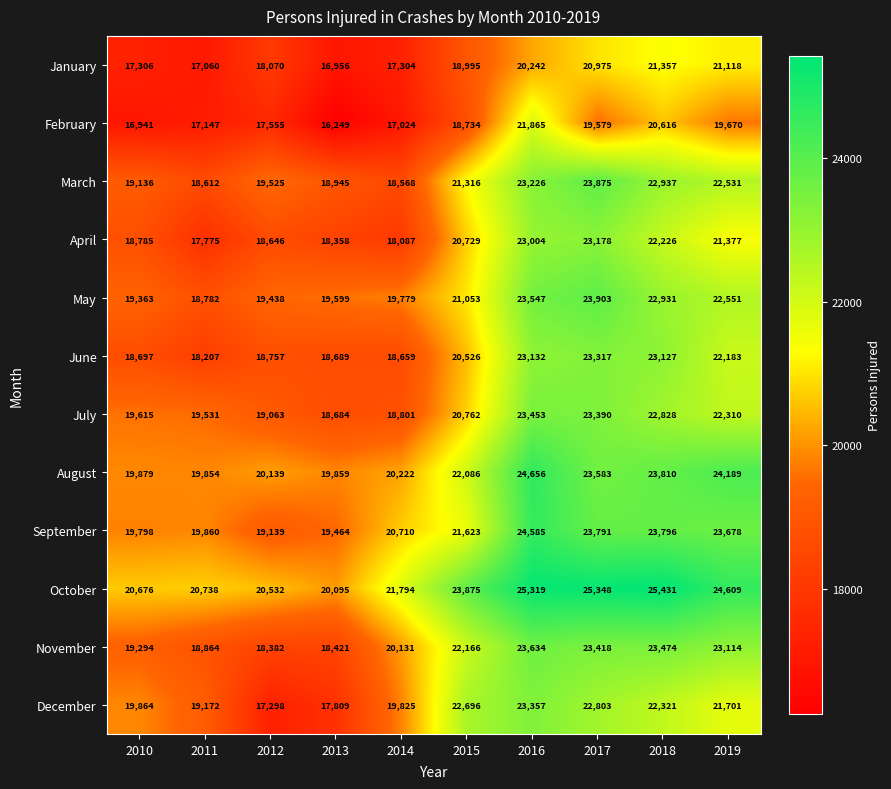

At which label is June closest to 20762?

2015